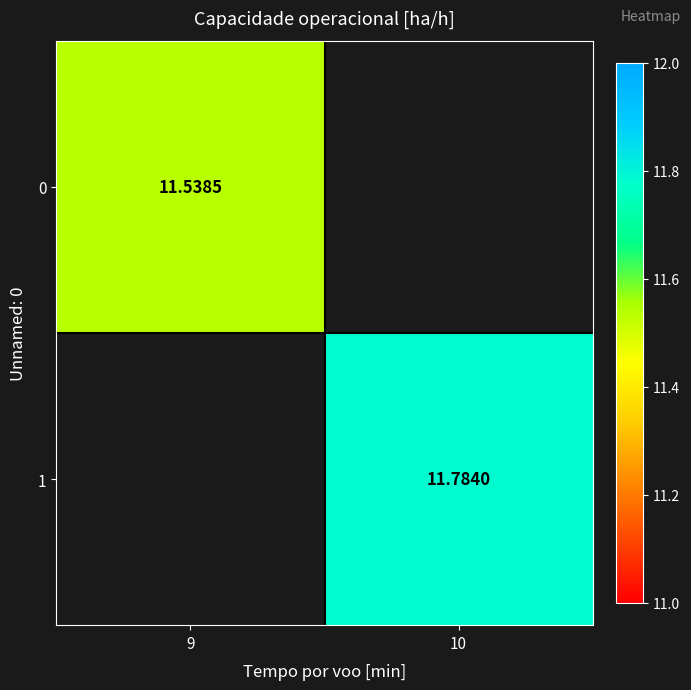

Is the value of 0 at 9 greater than the value of 1 at 10?

No